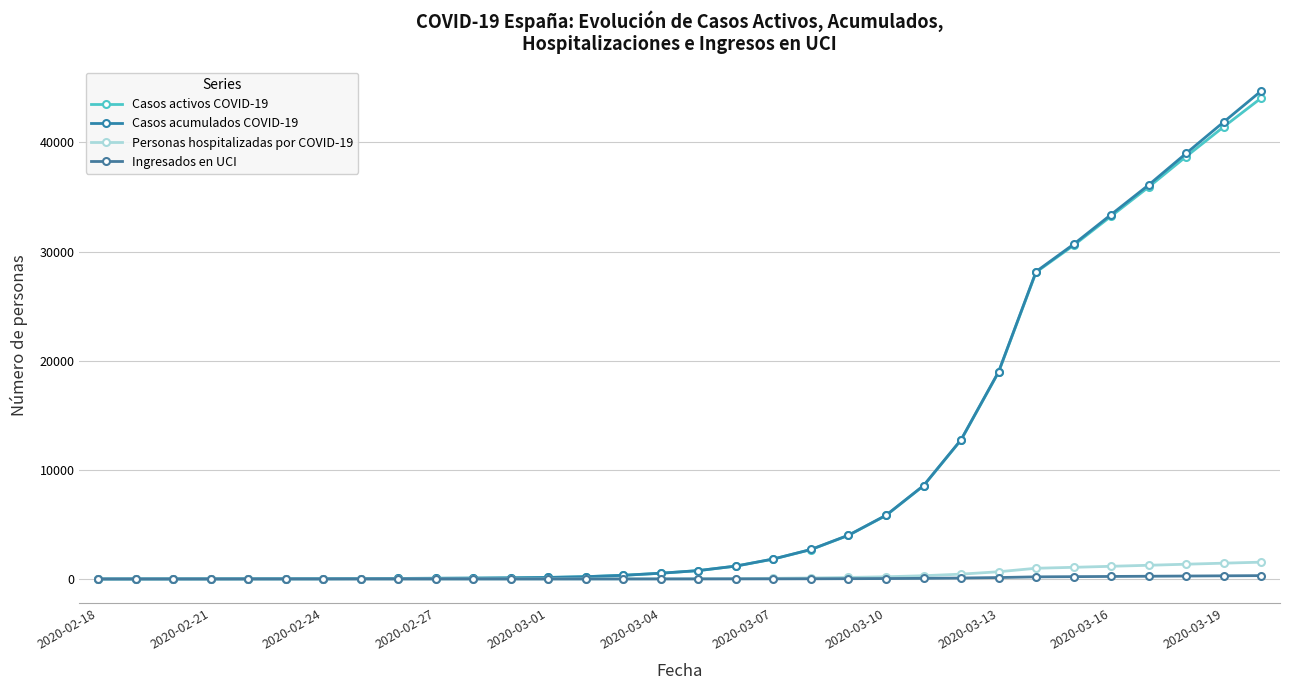

What is the value of the Casos acumulados COVID-19 point at the 1st from the left?

2.0